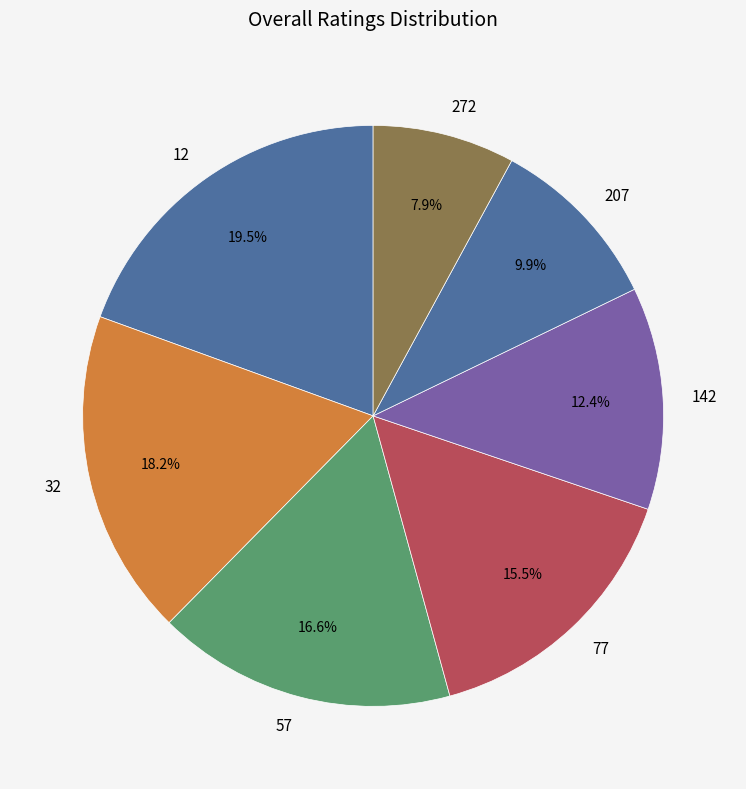

True or false: 32 accounts for 26% of the total.

False